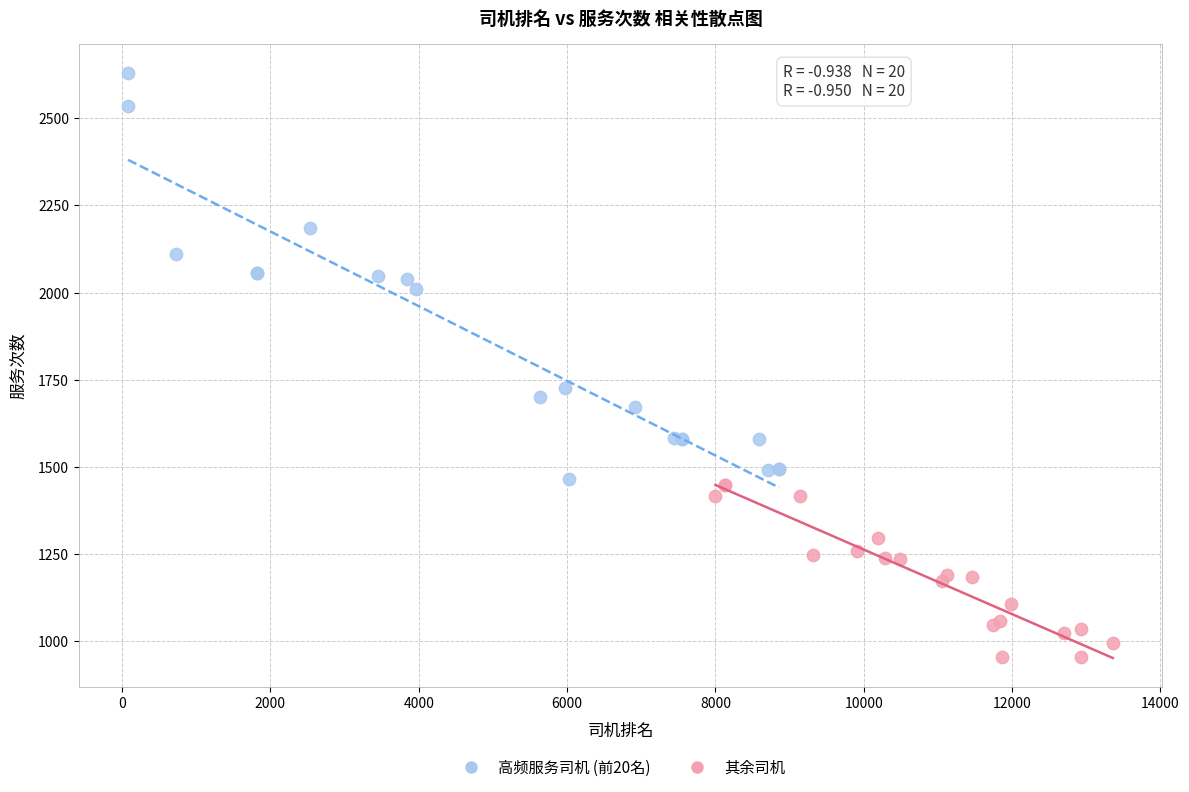

Which series has the widest spread of Y values?

高频服务司机 (前20名)